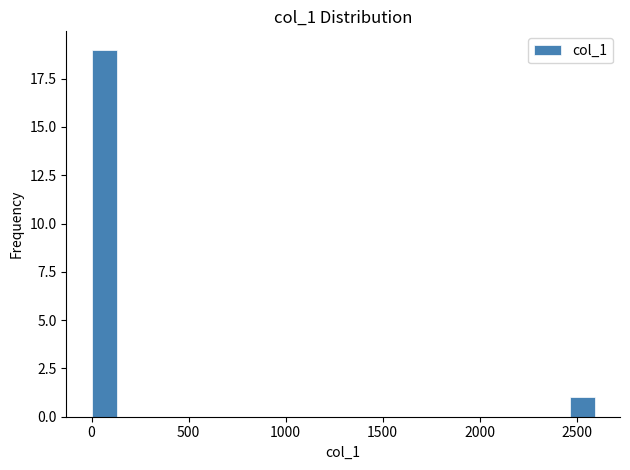

Around what value on the x-axis is the tallest bar? Give the approximate position of its centre, as read against the axis.

50